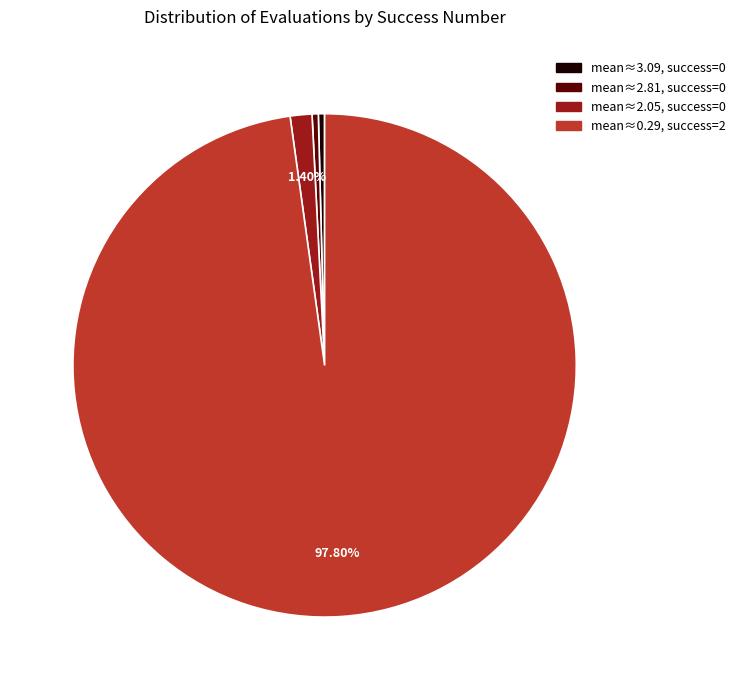

Is there a majority slice in this chart?

Yes